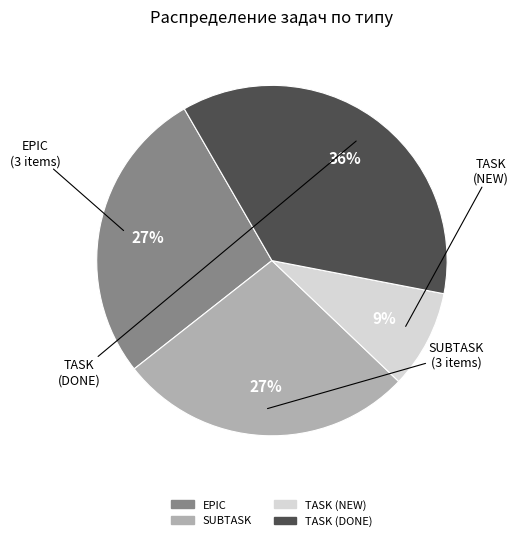

Is there any slice that represents more than half of the pie?

No